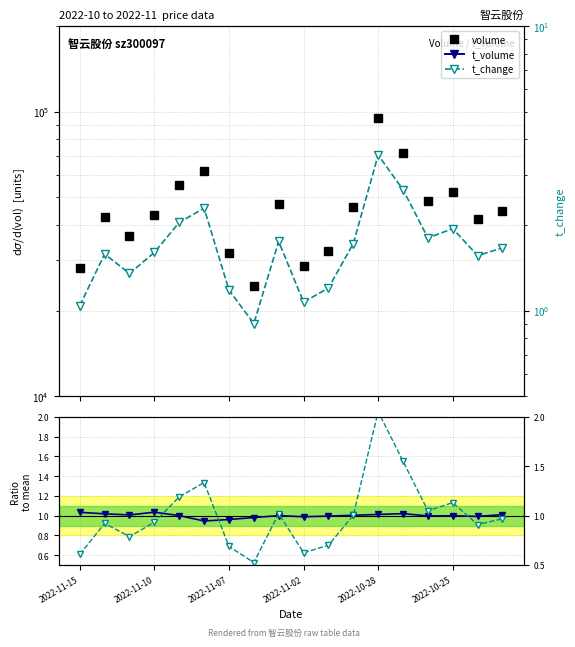

How many interior local peaks does the volume series have?

5